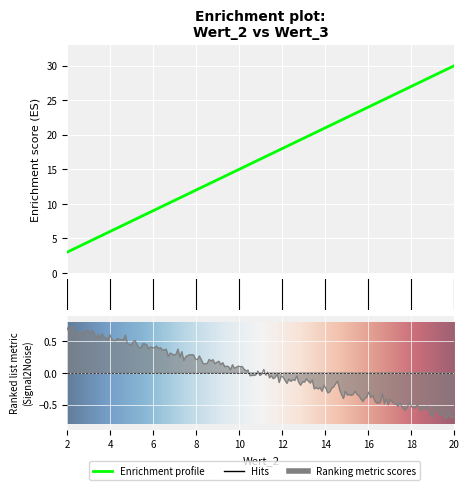

Approximately how many times larger is the value at 12 compared to 8?

1.5